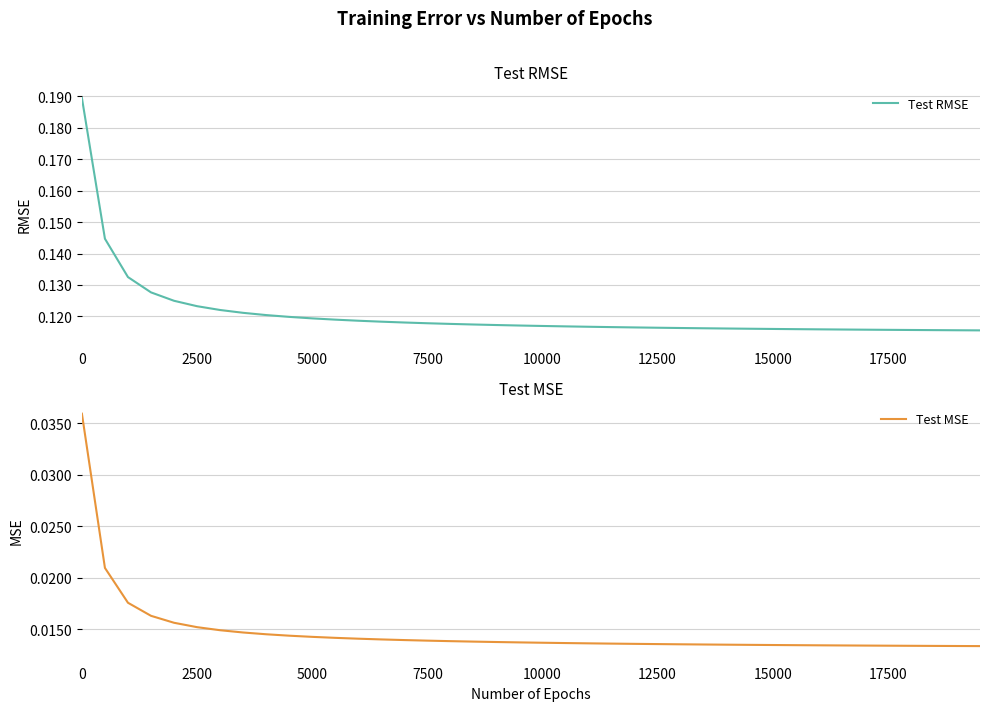

What are all the series names shown in the legend?

Test RMSE, Test MSE